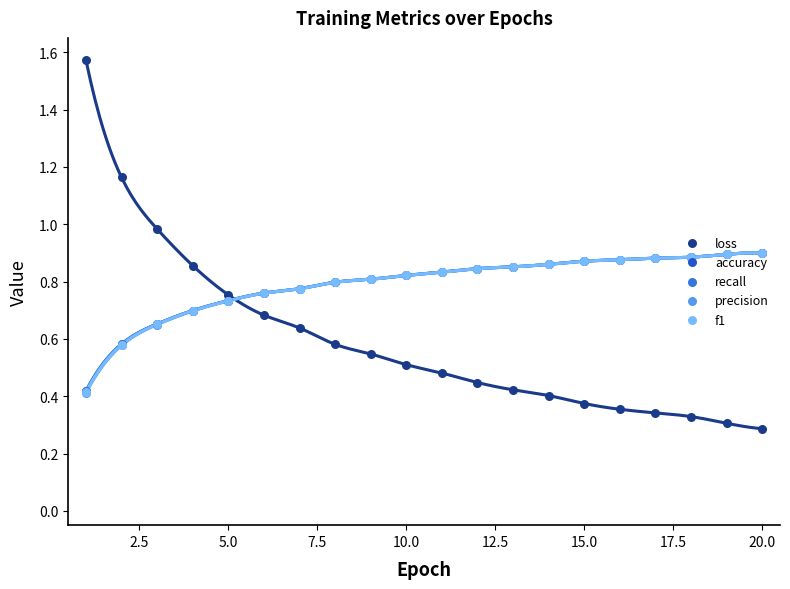

Which series has the largest total across all categories?

accuracy